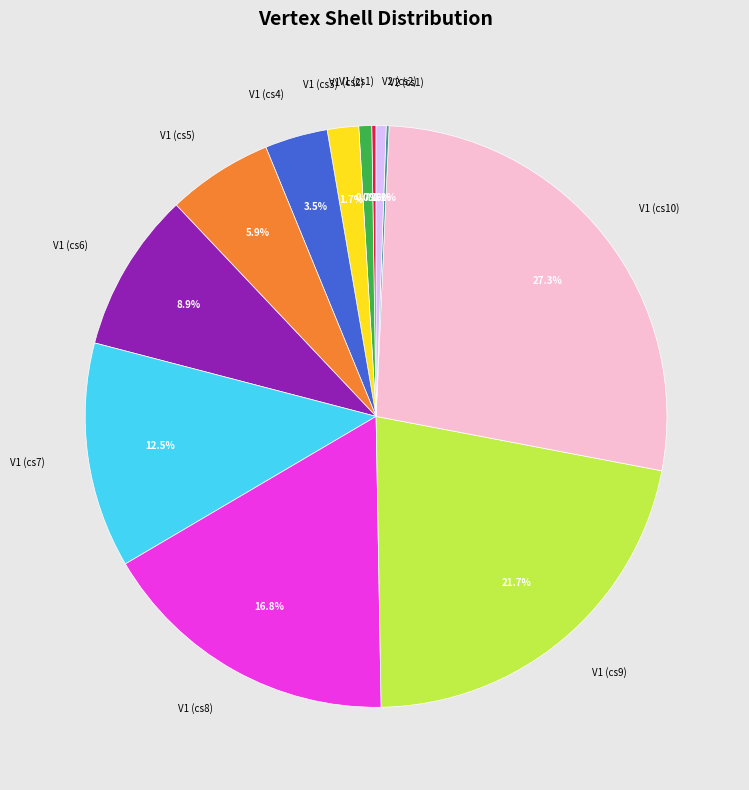

To the nearest percent, what is the combined percentage of V1 (cs8) and V1 (cs5)?

23%